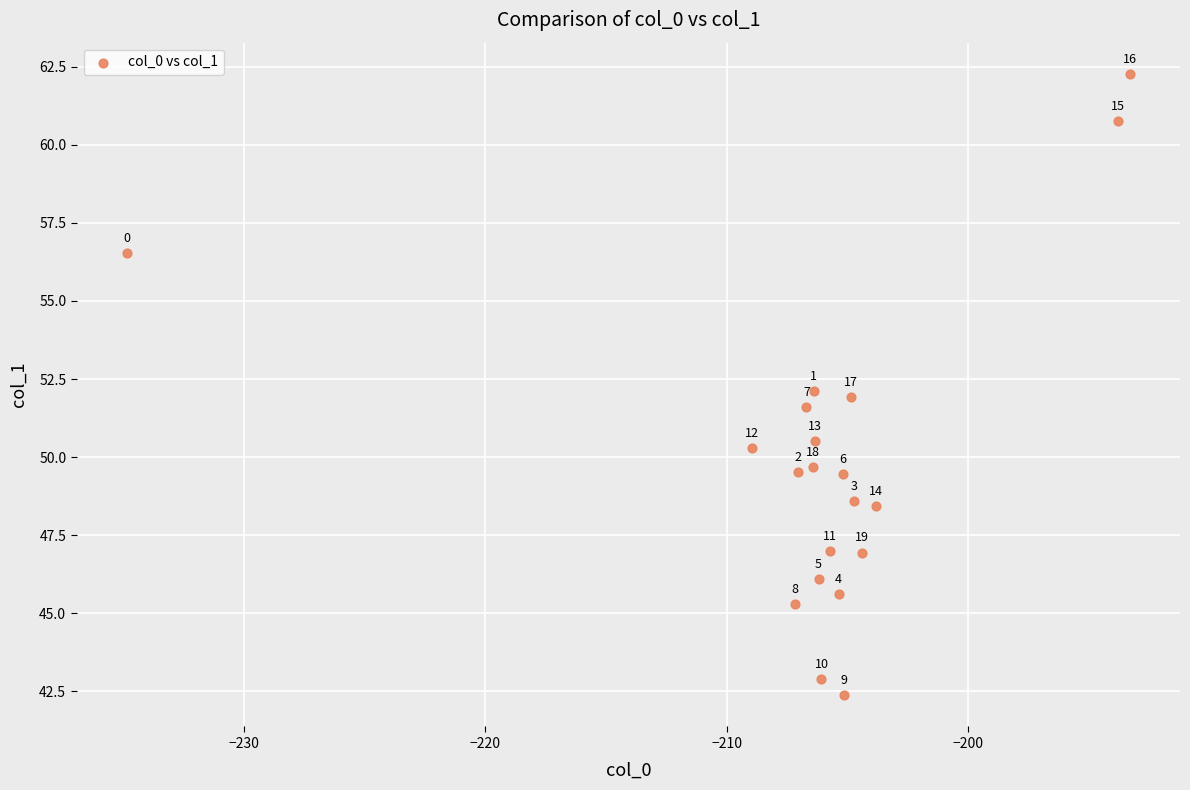

What Y value in the scatter plot is closest to 52?

51.9